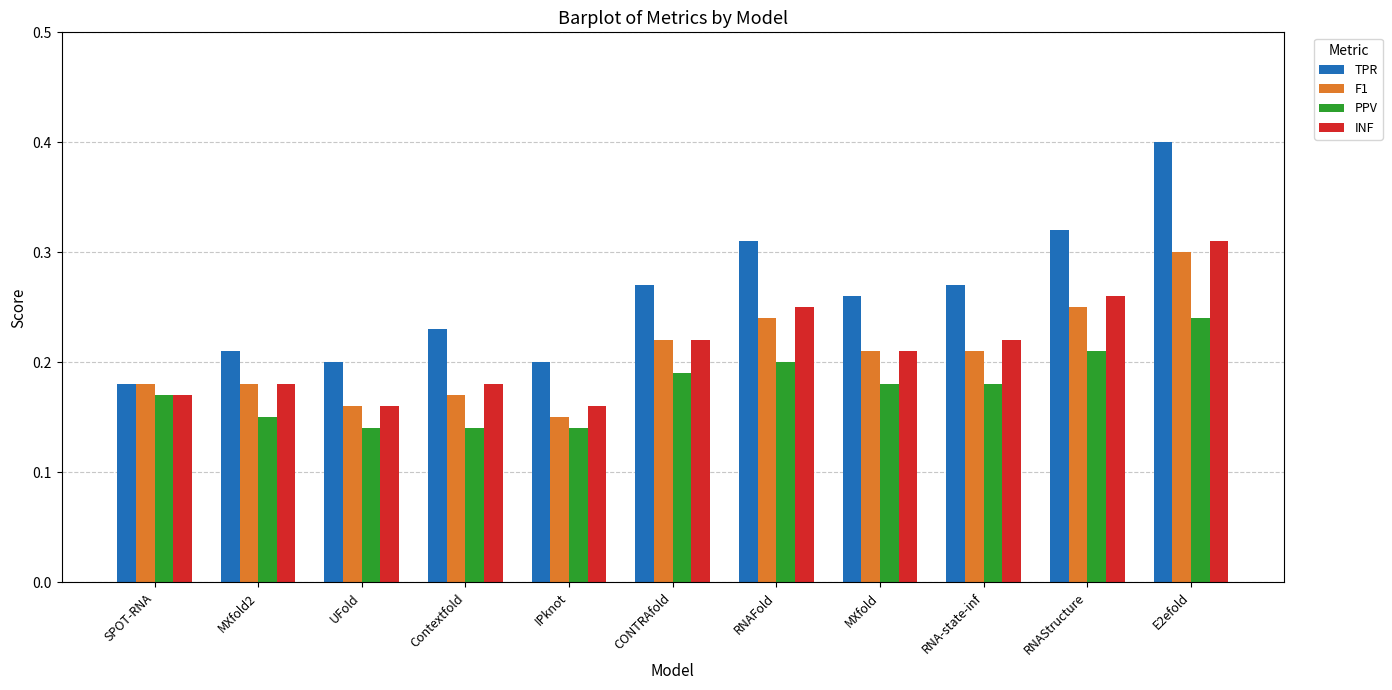

Does the chart contain stacked bars?

No